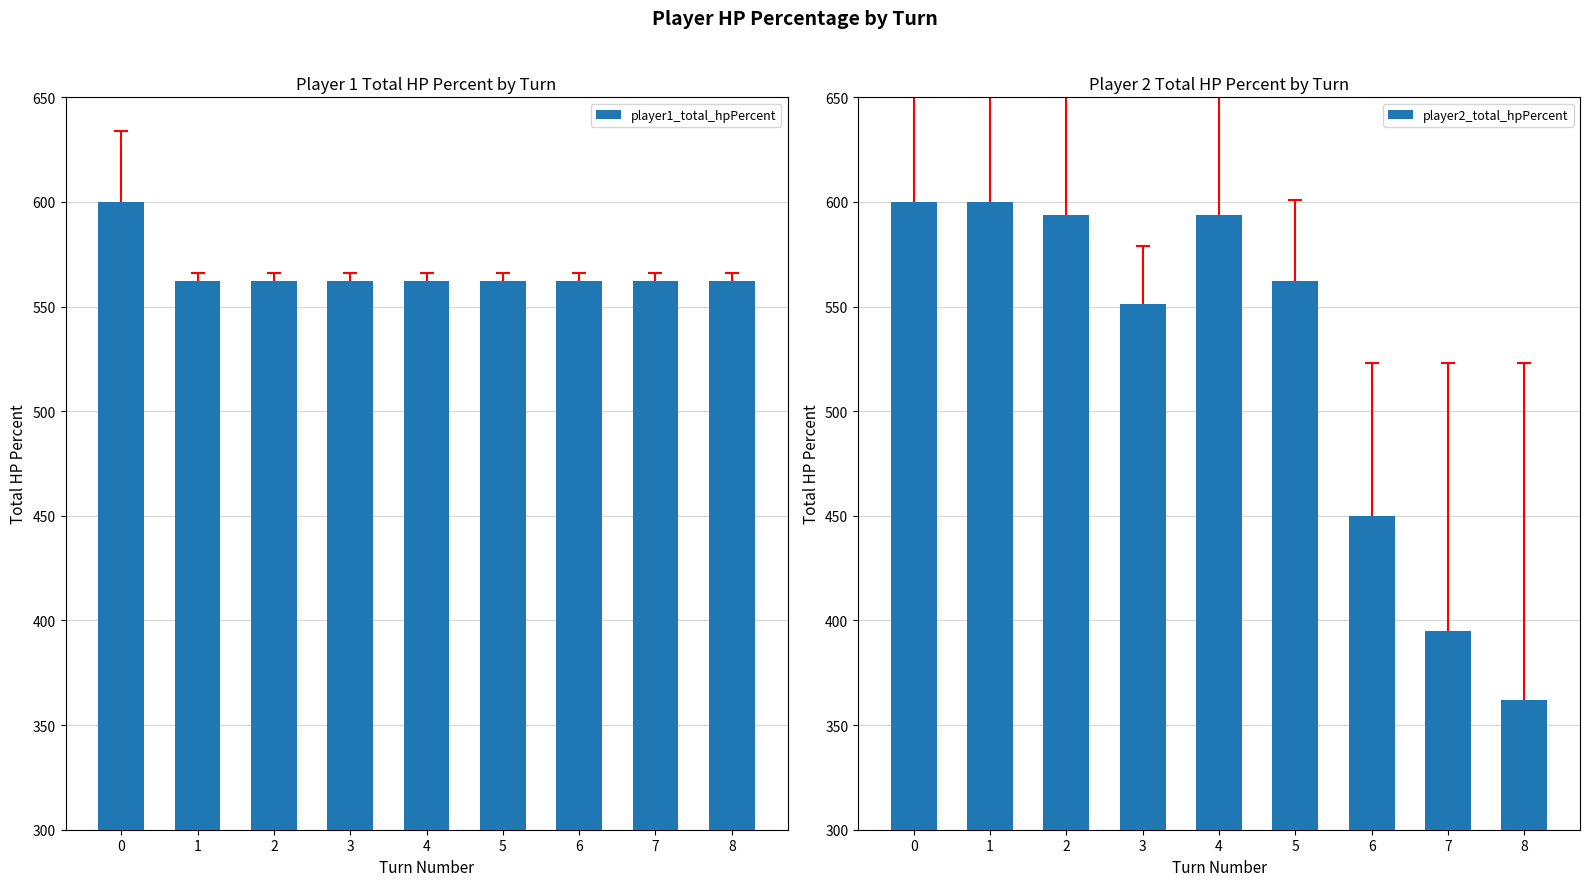

Which series changed the most between 0 and 7?

player2_total_hpPercent